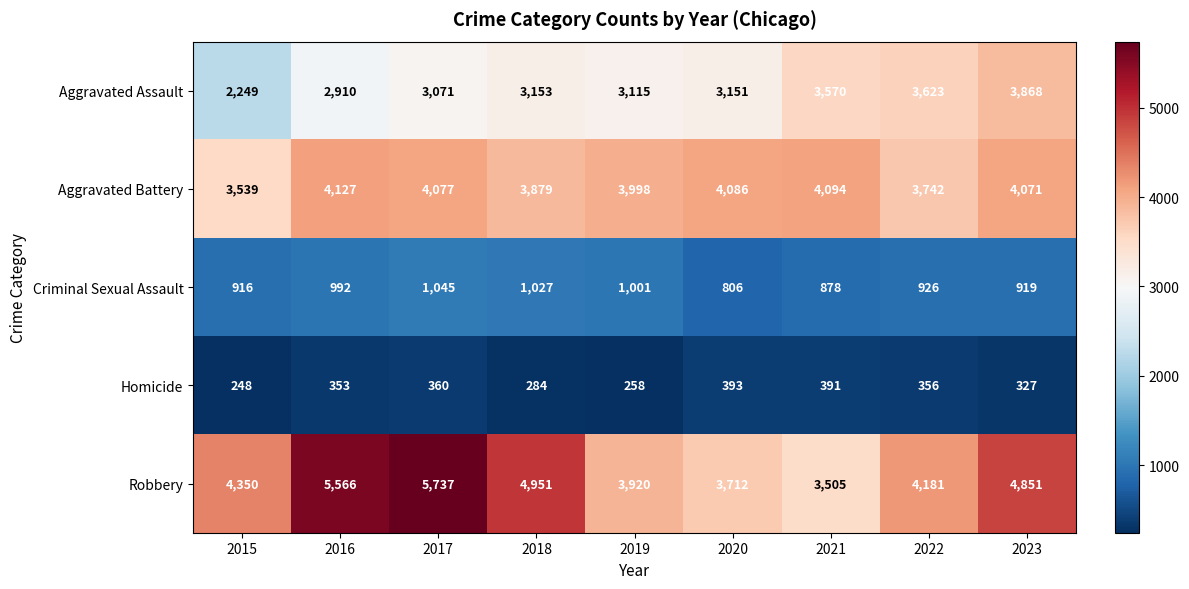

The value of Homicide at 2015 is 248. True or false?

True